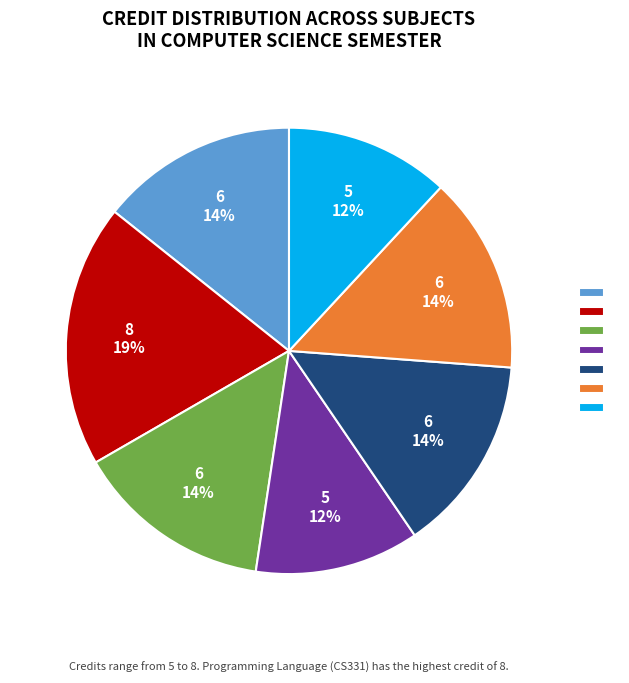

Does any single category account for the majority?

No